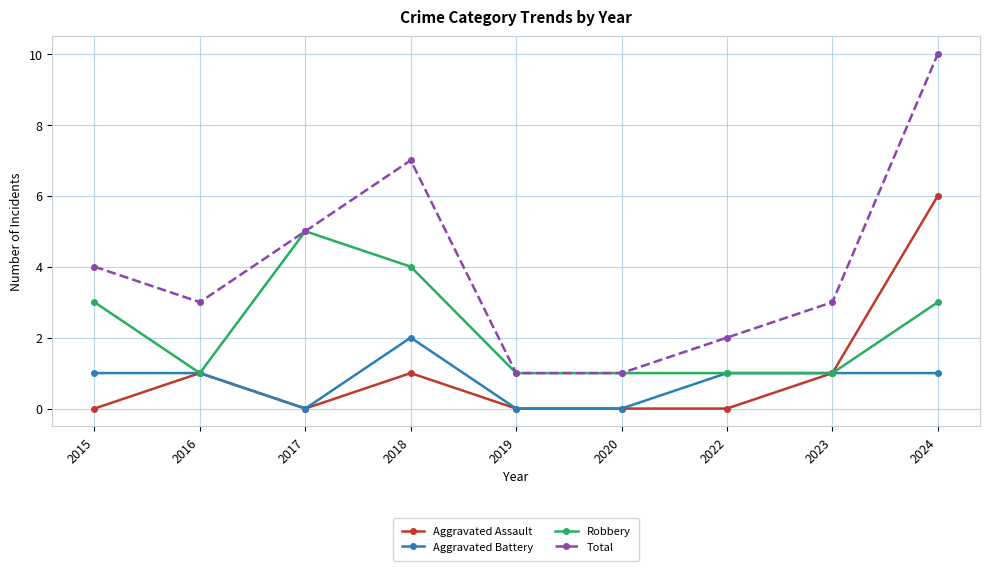

How many series are shown in this chart?

4